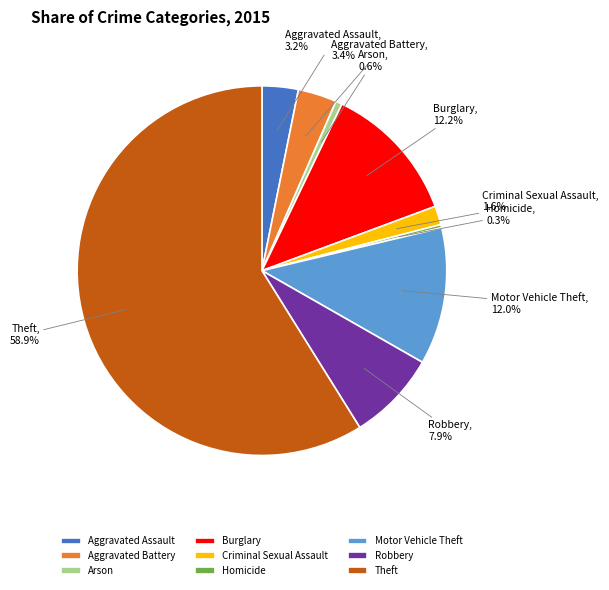

To the nearest percent, what is the difference between the largest and smallest slice percentages?

59%